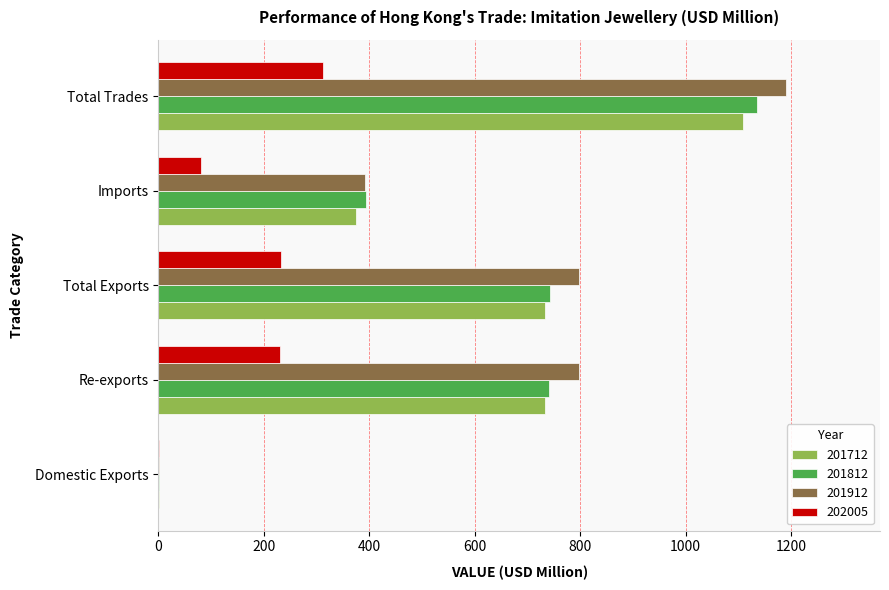

Between Re-exports and Total Trades, which series saw the biggest shift?

201812